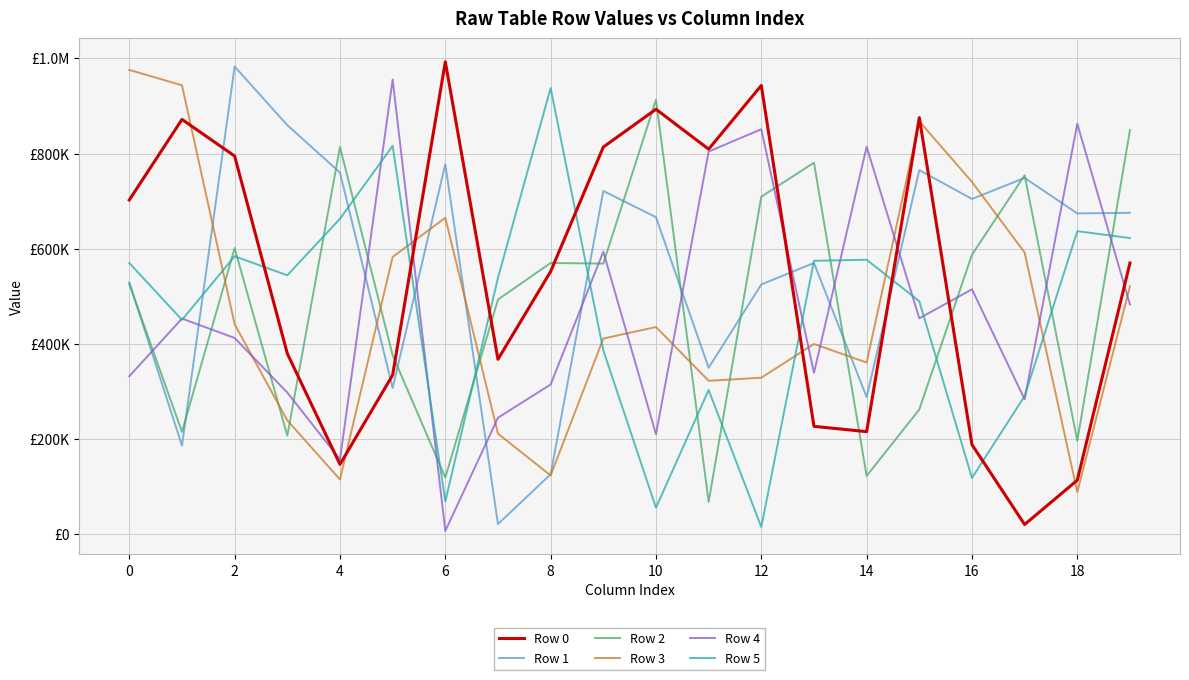

Is this an area chart (filled region under the line)?

No